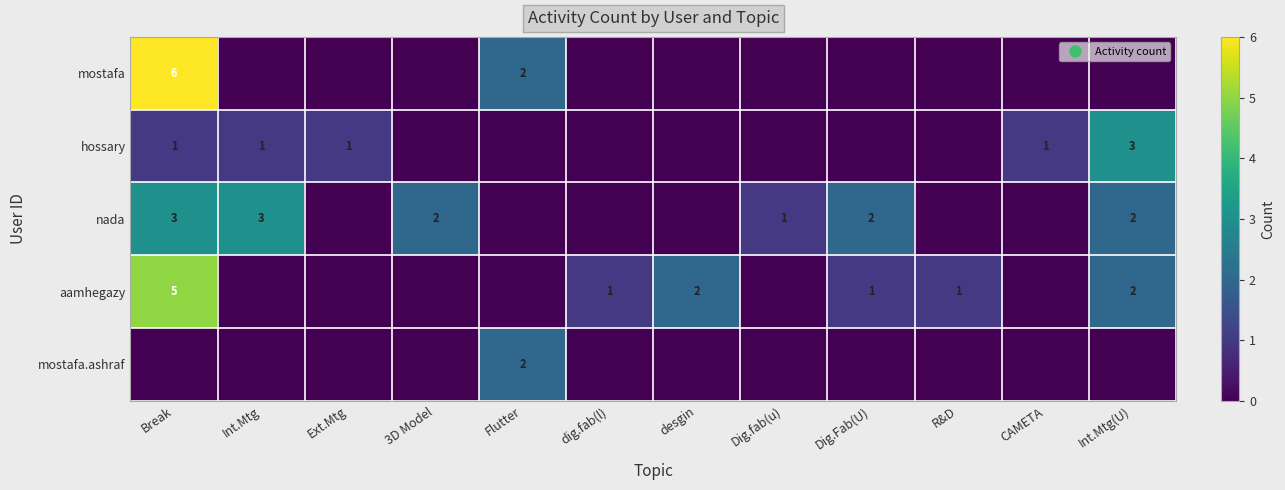

True or false: mostafa.ashraf has a value of 1 at Break.

False